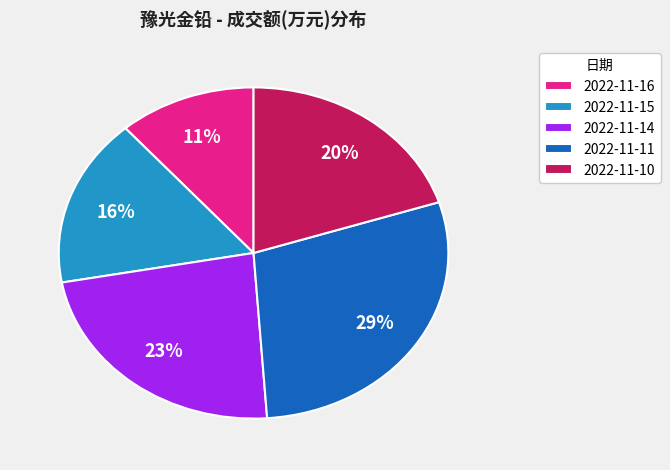

The 2022-11-15 slice represents 24% of the pie. True or false?

False